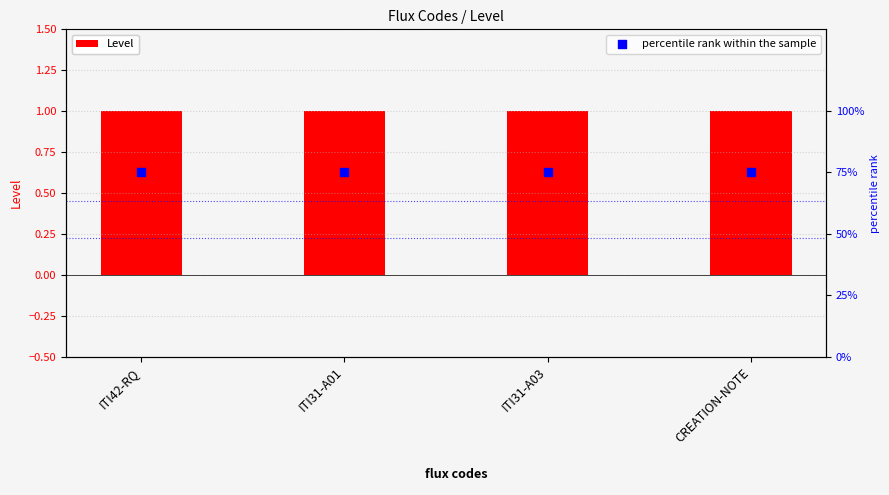

What is the total value across all series at CREATION-NOTE?

76